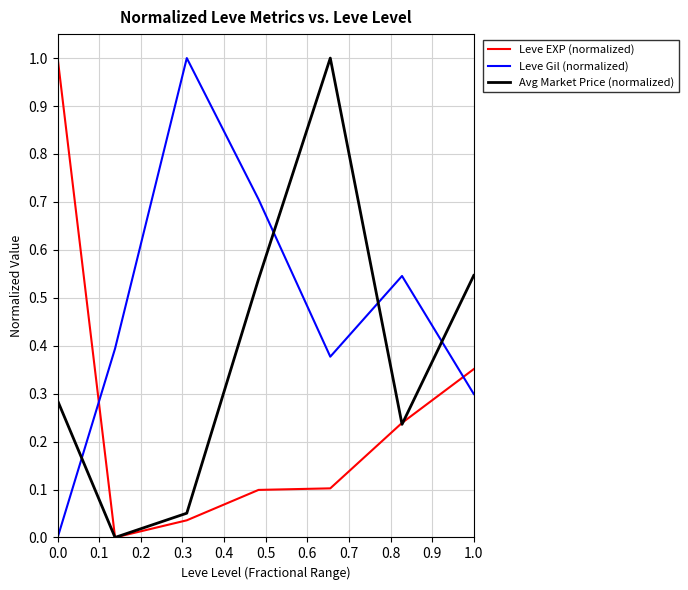

True or false: Avg Market Price (normalized) has more than 1 interior local peaks.

False